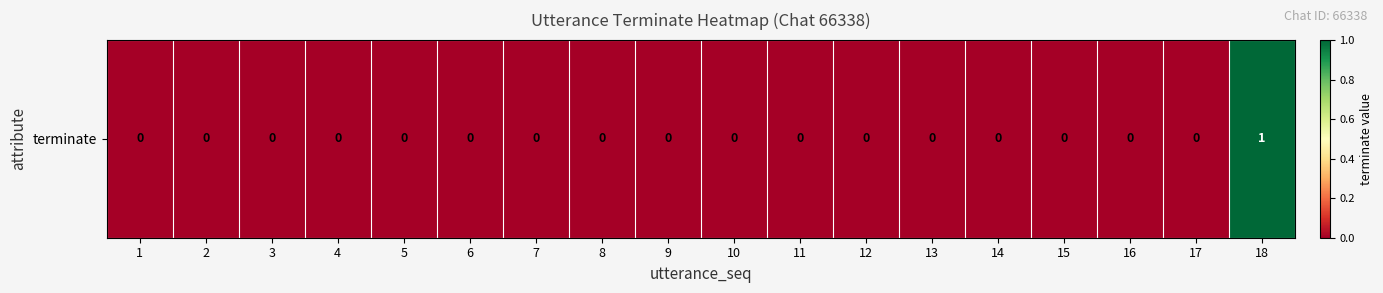

At which label is the value closest to 0?

1